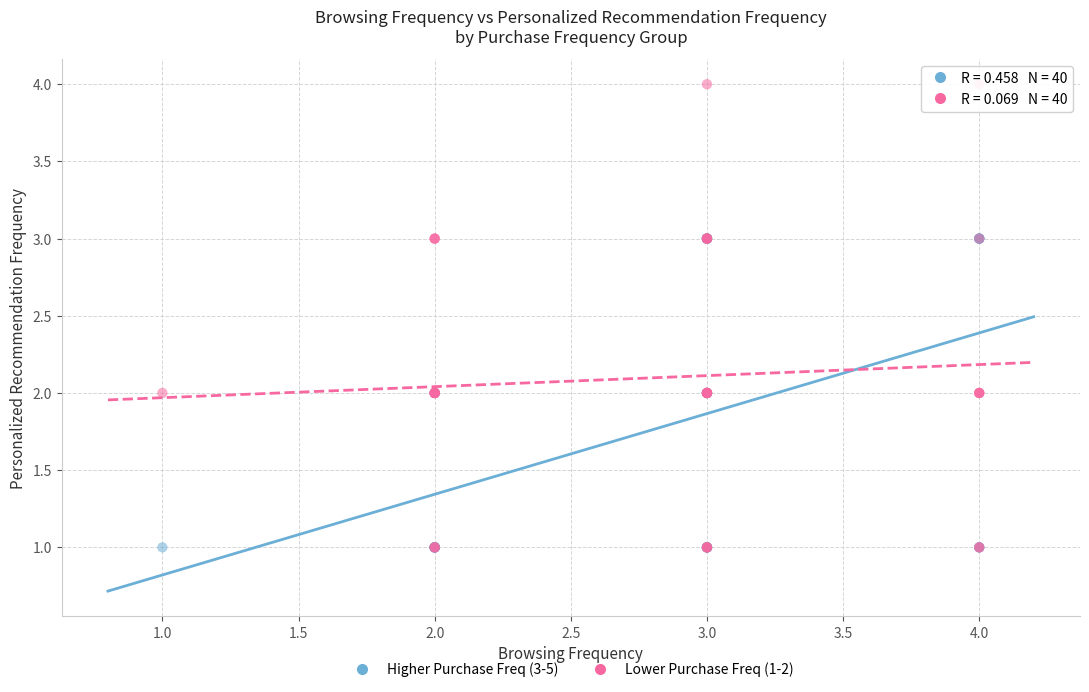

Which series has the widest spread of Y values?

Lower Purchase Freq (1-2)